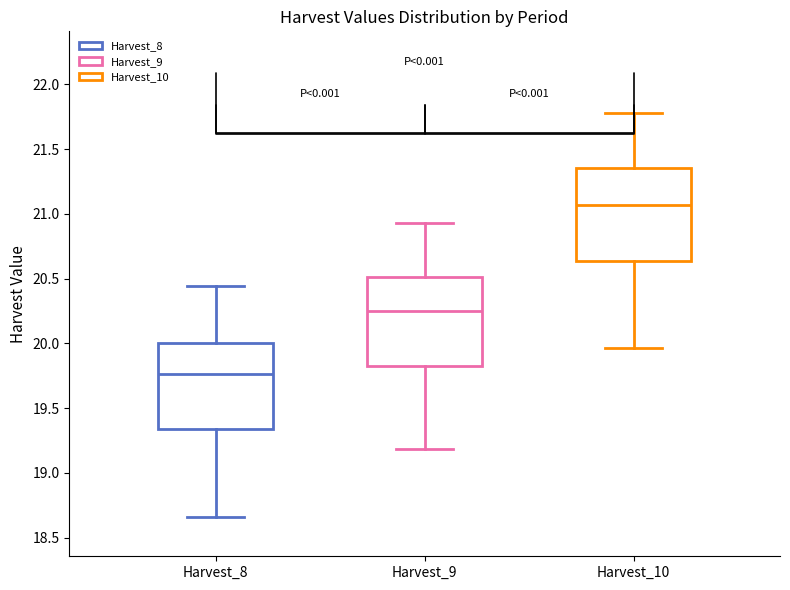

Where does the lower whisker of the box for Harvest_10 end on the y-axis? The values are not printed on the chart, so give them approximately, as read against the axis.

19.95